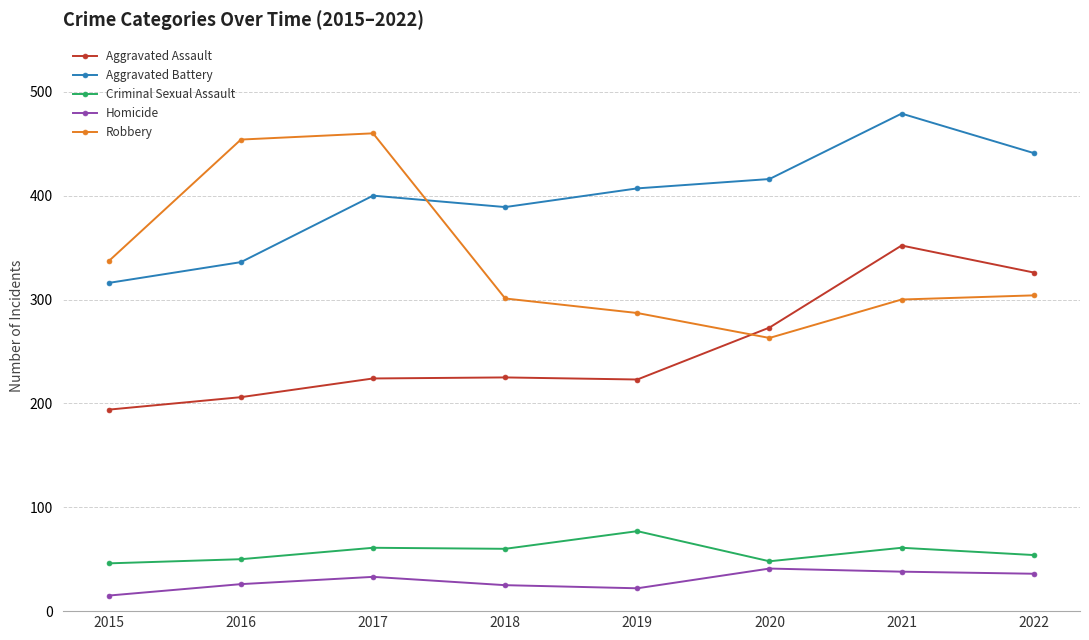

How many data points does each series have?

8